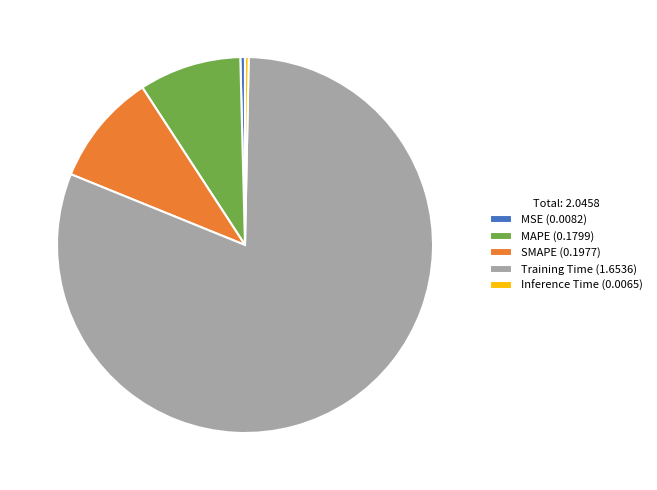

Which has a higher value, Inference Time (0.0065) or MAPE (0.1799)?

MAPE (0.1799)